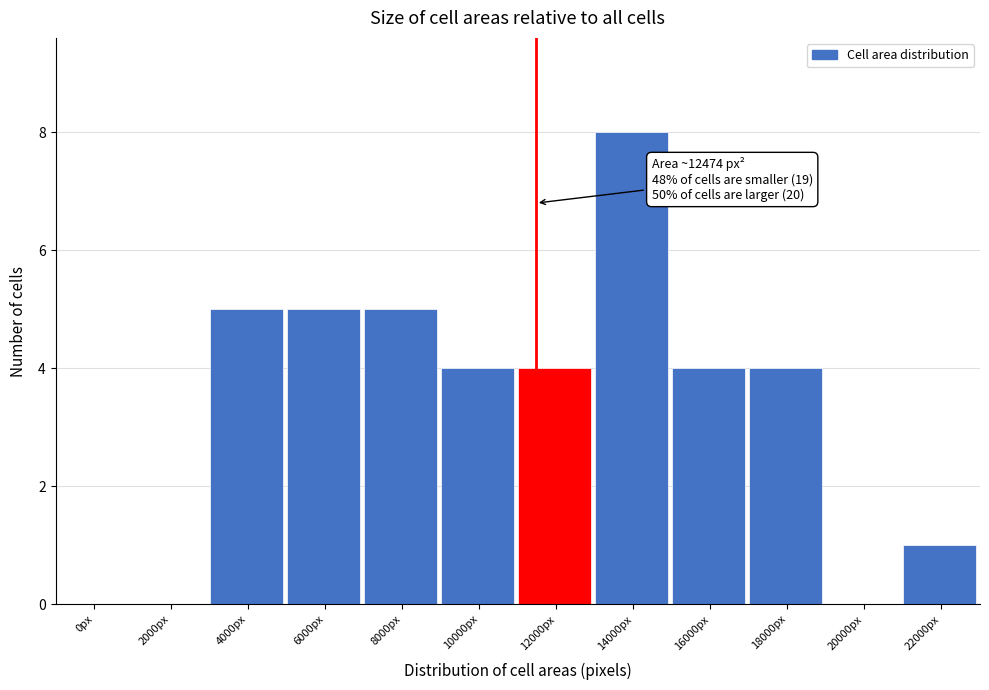

Reading right to left, transcribe all the data shown in this chart.

22000px=1	20000px=0	18000px=4	16000px=4	14000px=8	12000px=4	10000px=4	8000px=5	6000px=5	4000px=5	2000px=0	0px=0